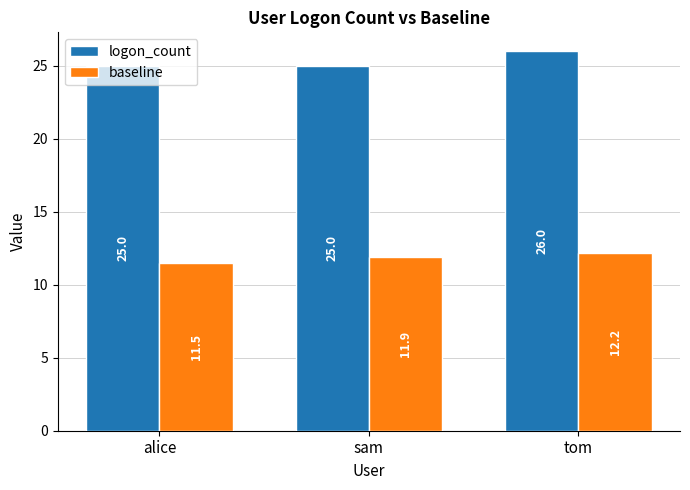

What is the sum of the logon_count values at sam and tom?

51.0